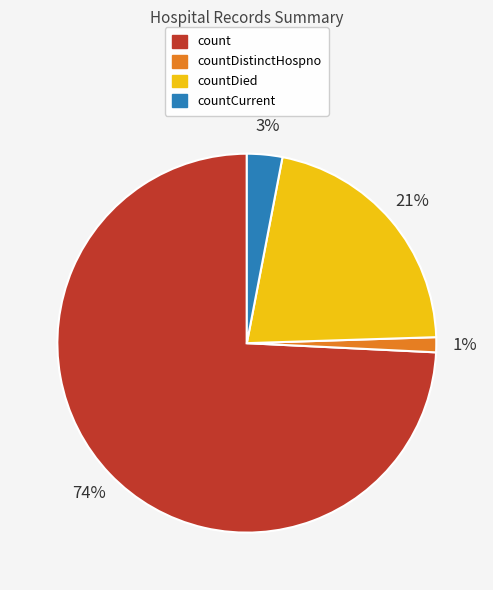

Which slice is the largest?

count